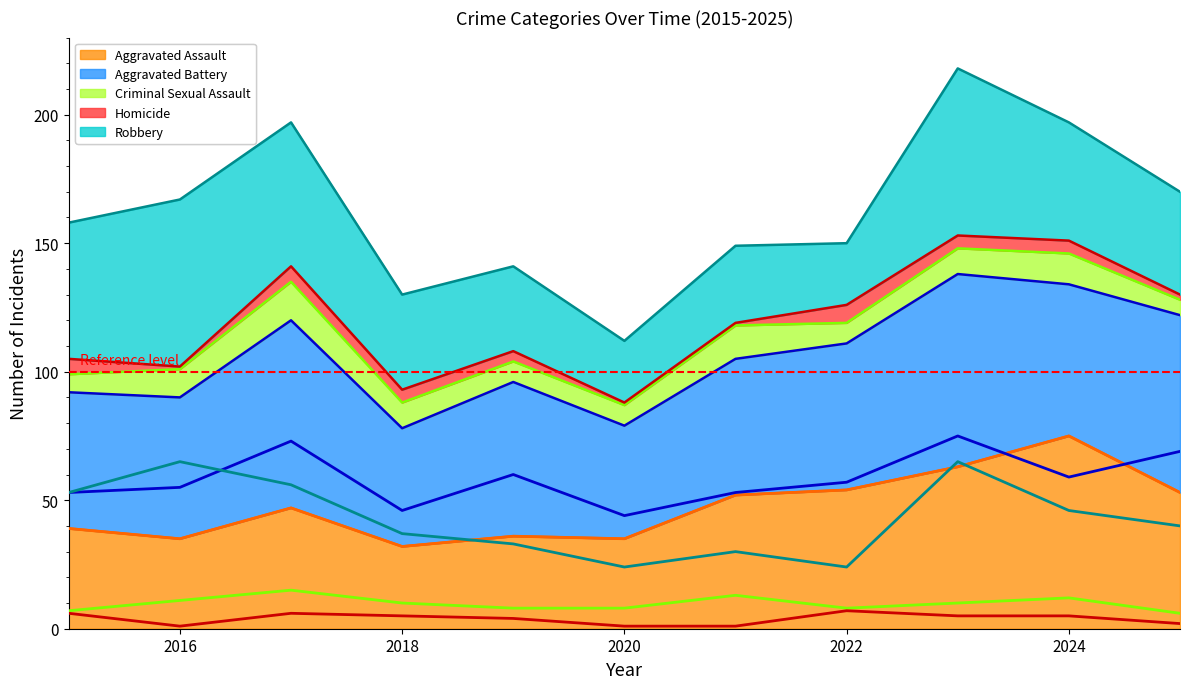

What is the value of the Criminal Sexual Assault (line) point at the 1st from the left?

7